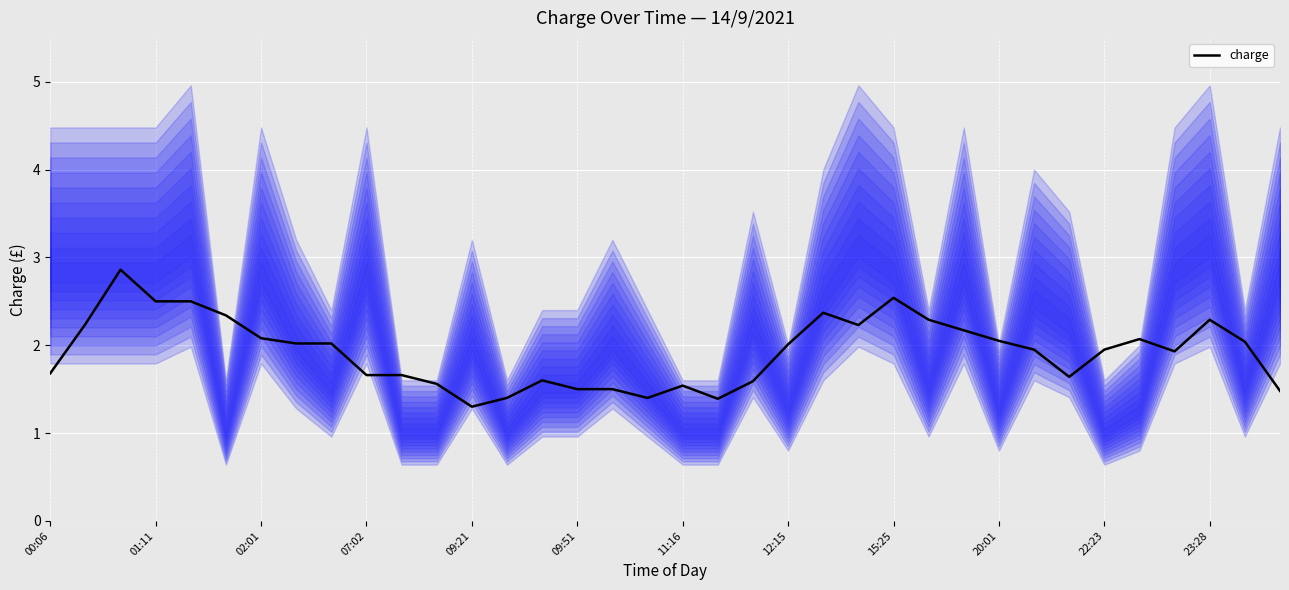

Is it true that charge equals 3.5 at 22:23?

False